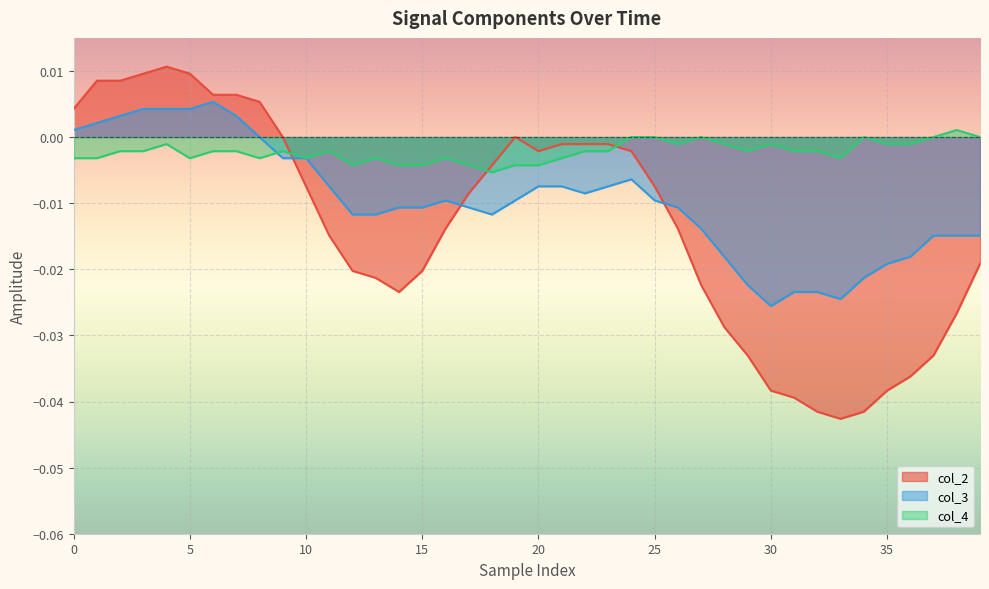

Count the number of data series in this chart.

3